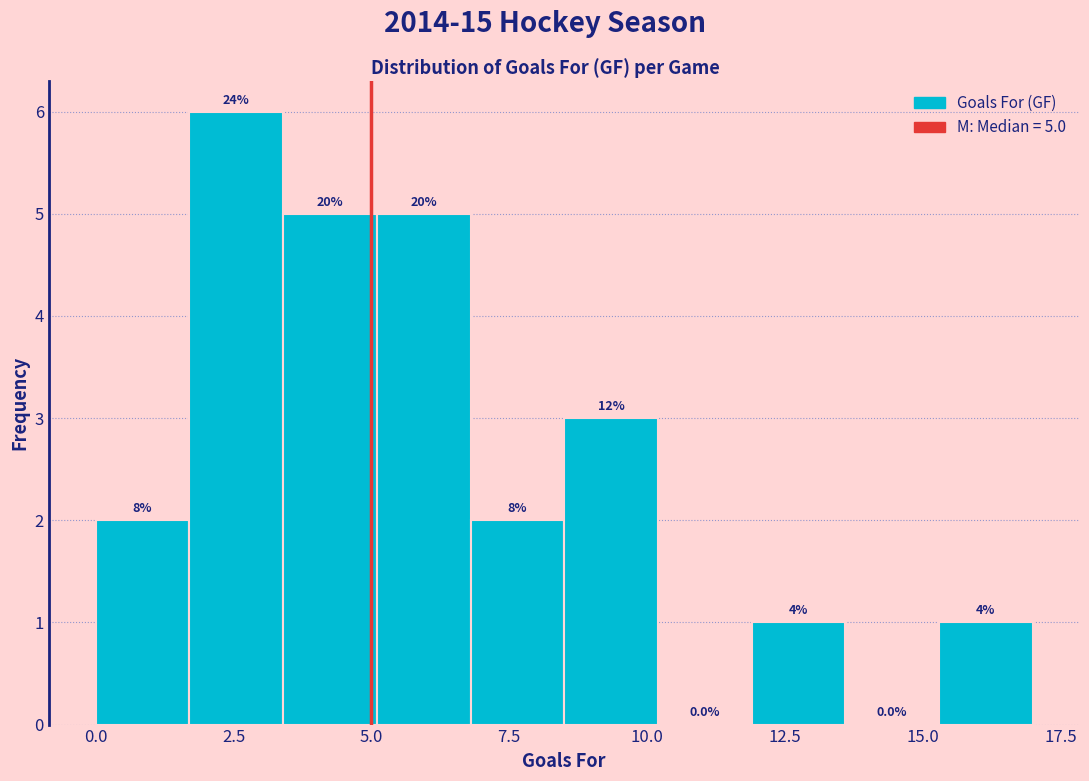

Read against the x-axis, roughly where is the centre of the tallest bar?

2.5